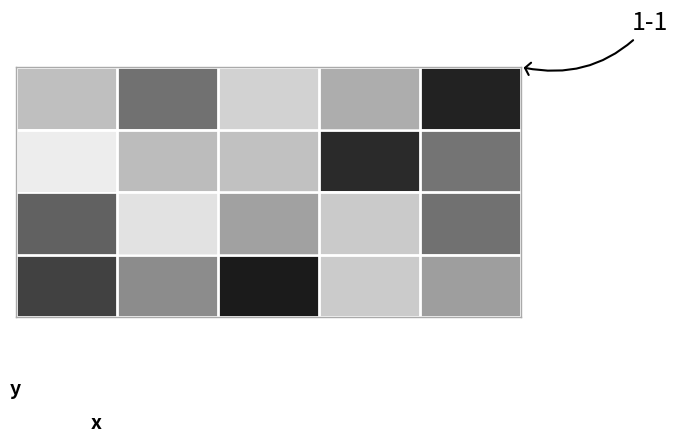

Reading left to right, transcribe all the data shown in this chart.

row_0: 0.7	0.4	0.8	0.7	0.1
row_1: 0.9	0.7	0.8	0.2	0.5
row_2: 0.4	0.9	0.6	0.8	0.4
row_3: 0.3	0.5	0.1	0.8	0.6